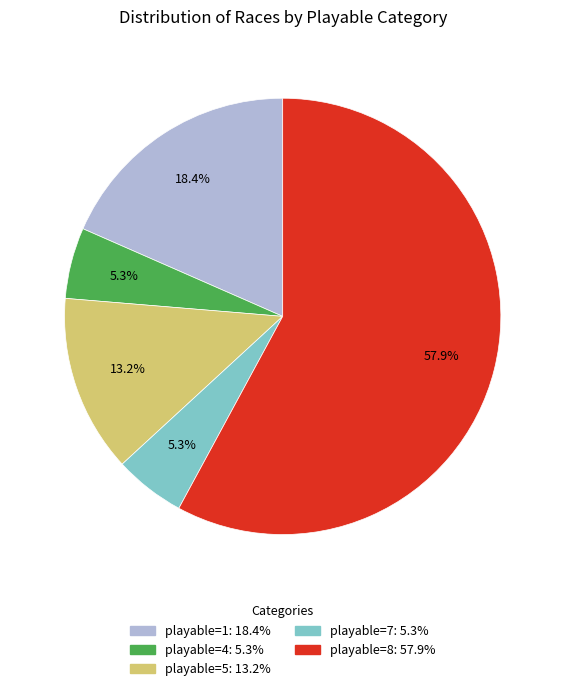

Is there a majority slice in this chart?

Yes